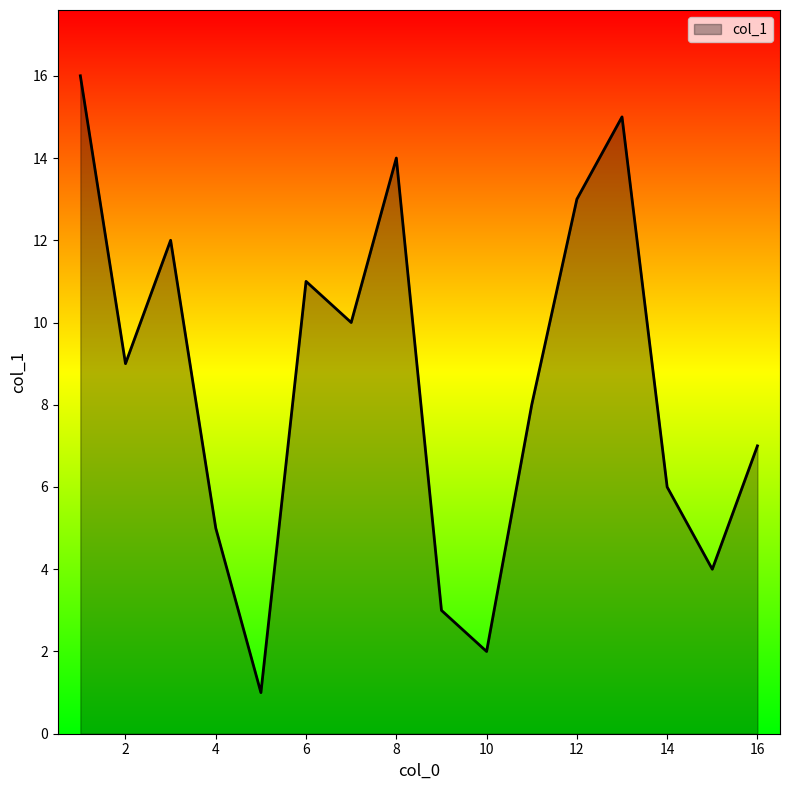

What is the minimum value shown in the chart?

1